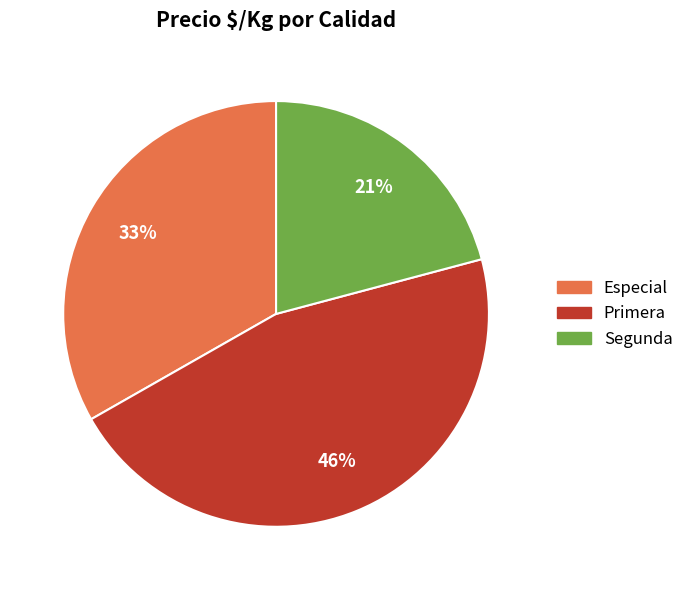

Is there any slice that represents more than half of the pie?

No